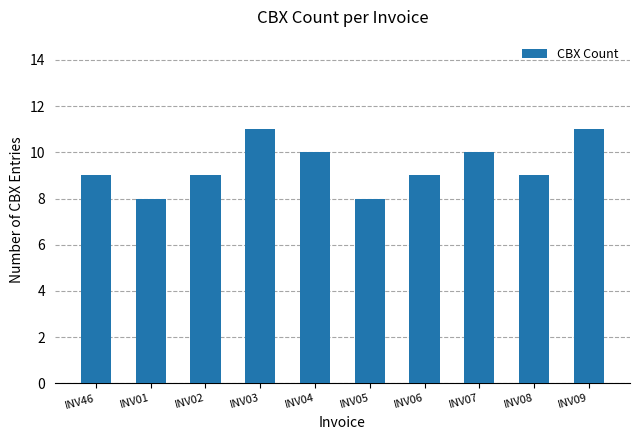

Approximately how many times larger is the value at INV03 compared to INV09?

1.0